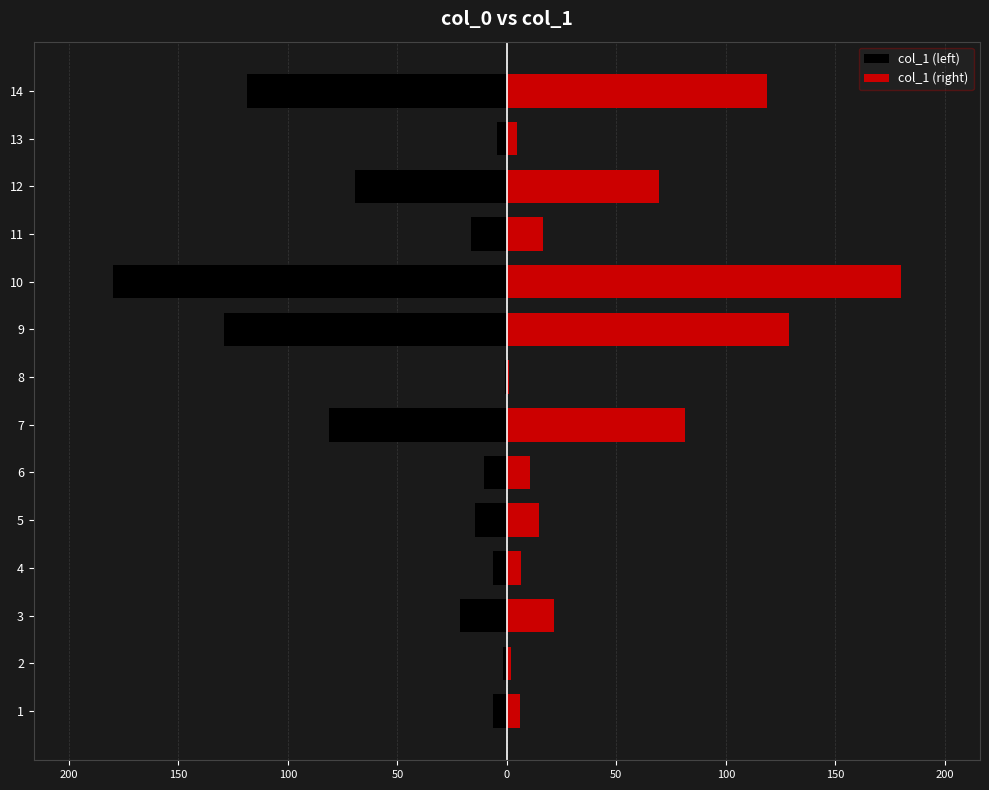

Which has a higher value, 14 or 12?

12